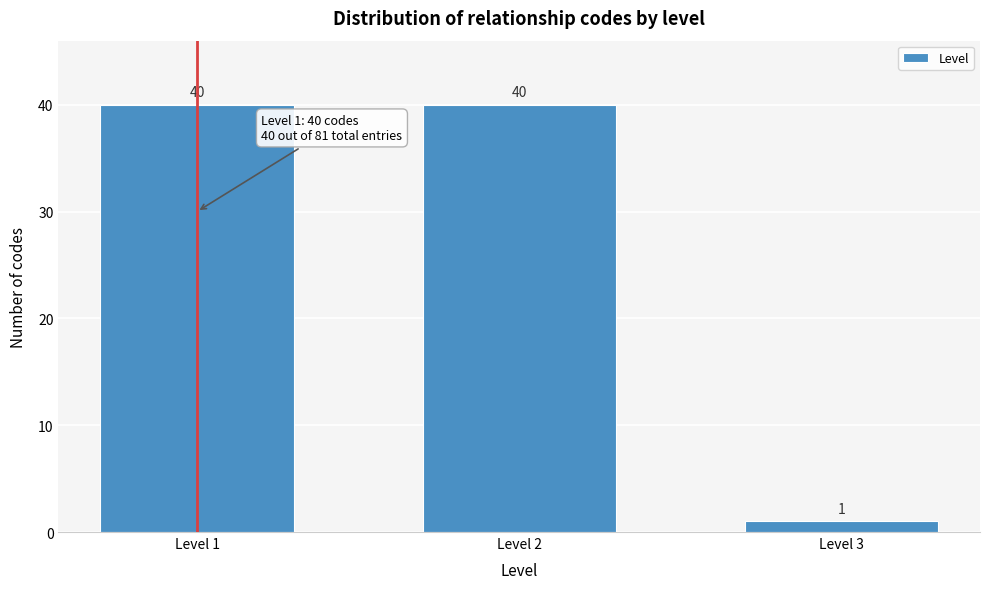

Reading left to right, transcribe all the data shown in this chart.

Level 1=40	Level 2=40	Level 3=1